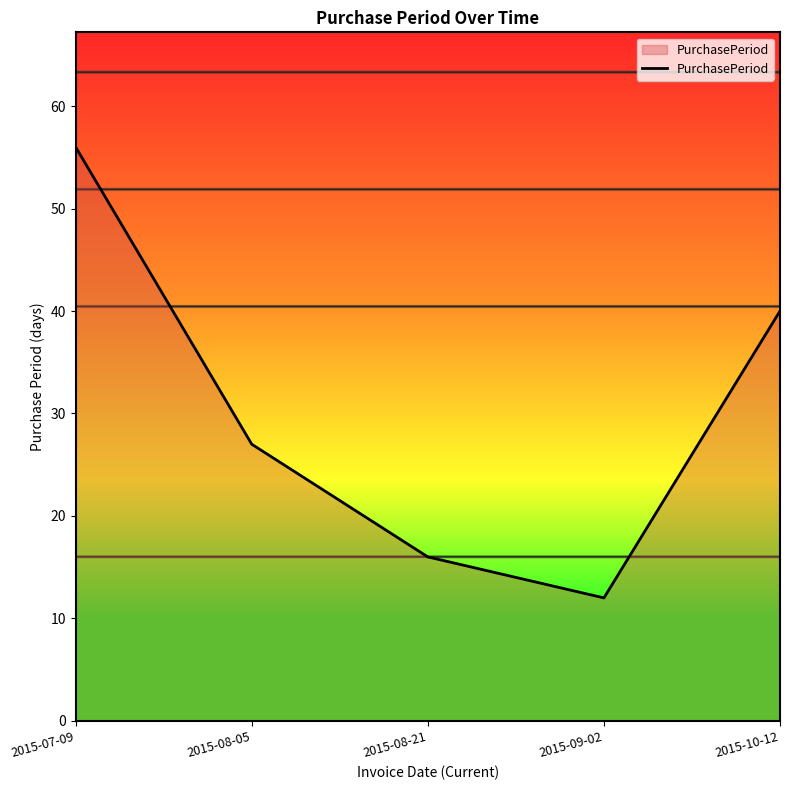

Does the chart display data point markers on the line(s)?

No